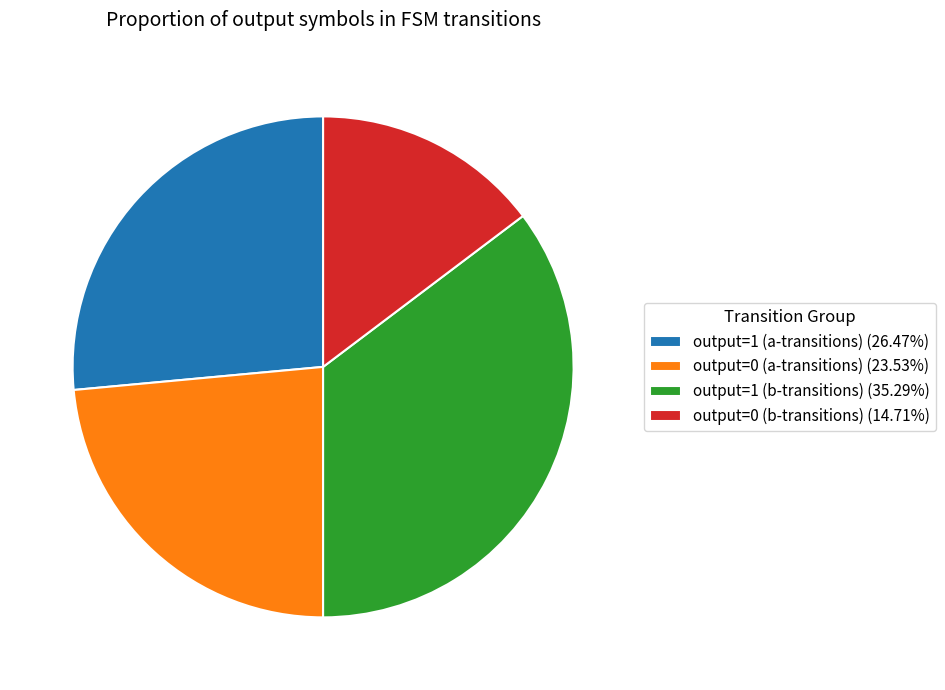

Do output=0 (a-transitions) (23.53%) and output=0 (b-transitions) (14.71%) together represent more than half of the pie?

No